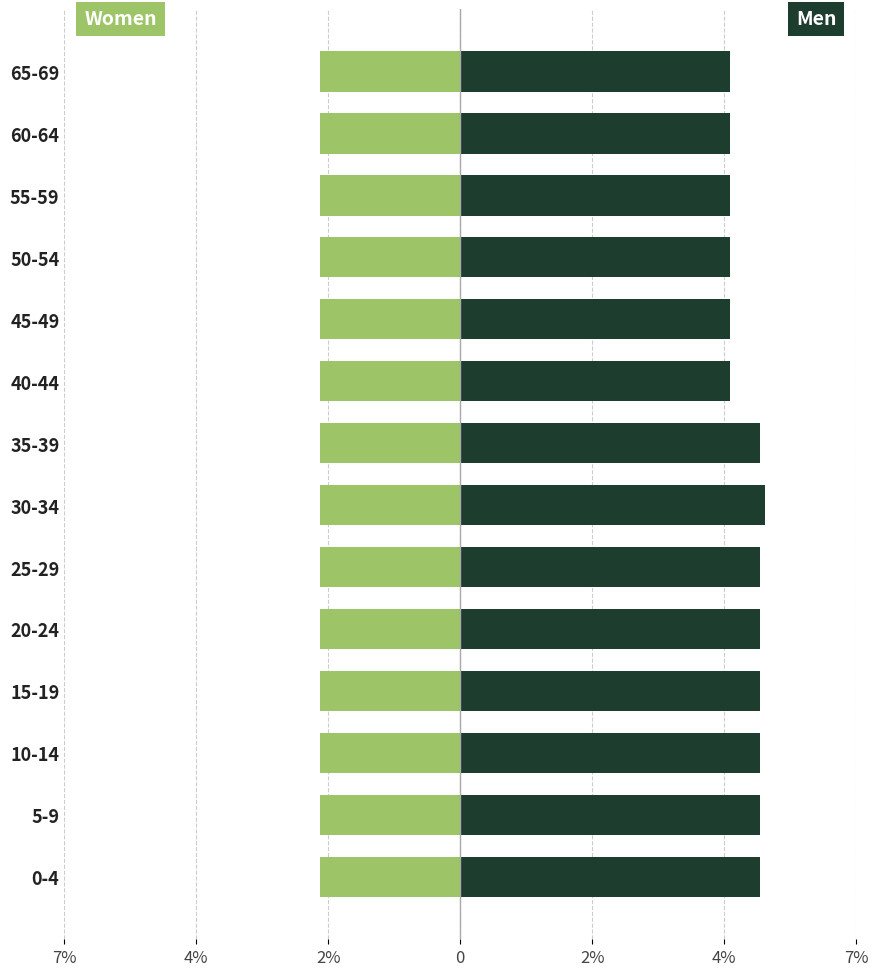

What is the maximum value shown in the chart?

5.1